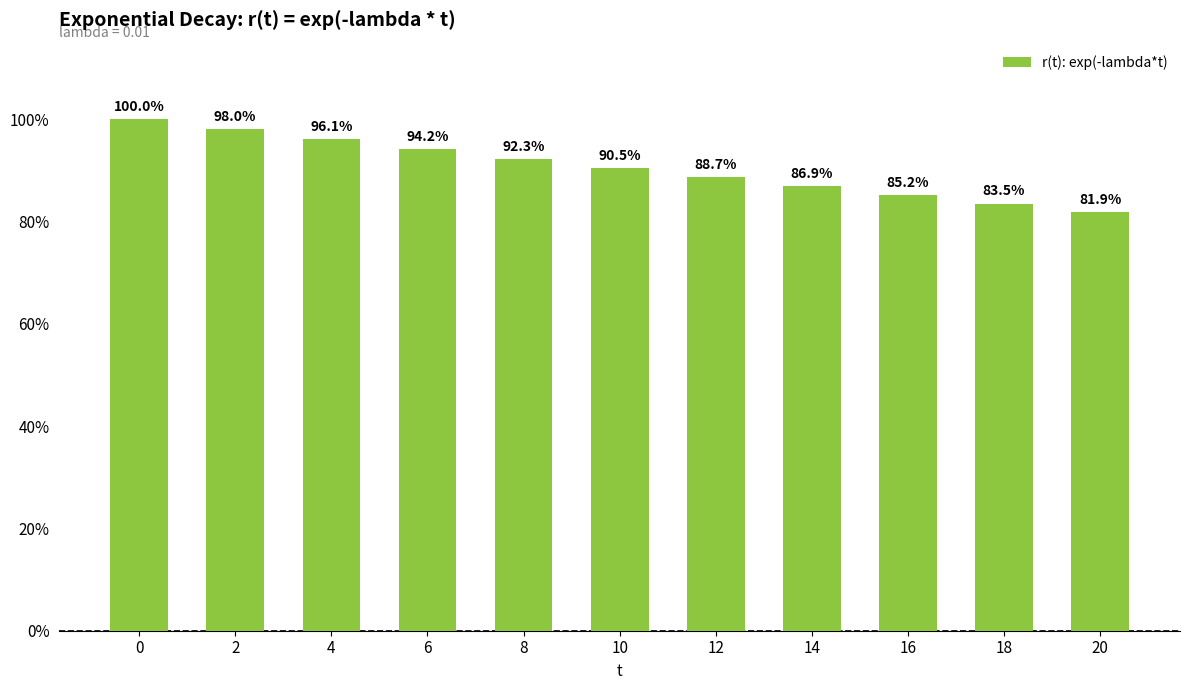

List the labels in order of value, smallest first.

20, 18, 16, 14, 12, 10, 8, 6, 4, 2, 0